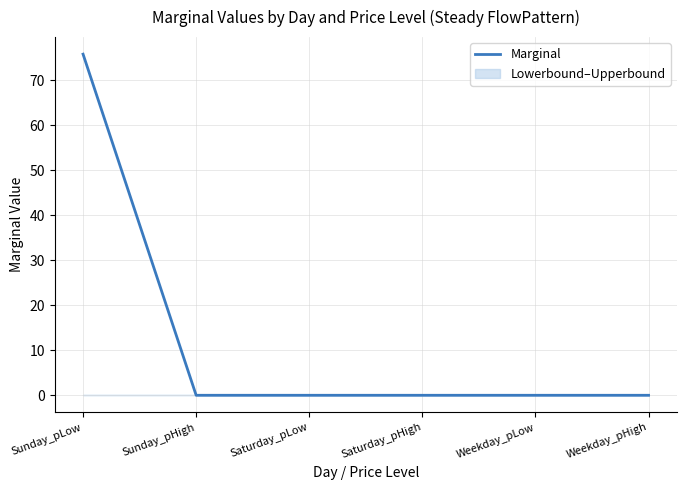

What is the change in value from Sunday_pLow to Saturday_pHigh?

-75.9